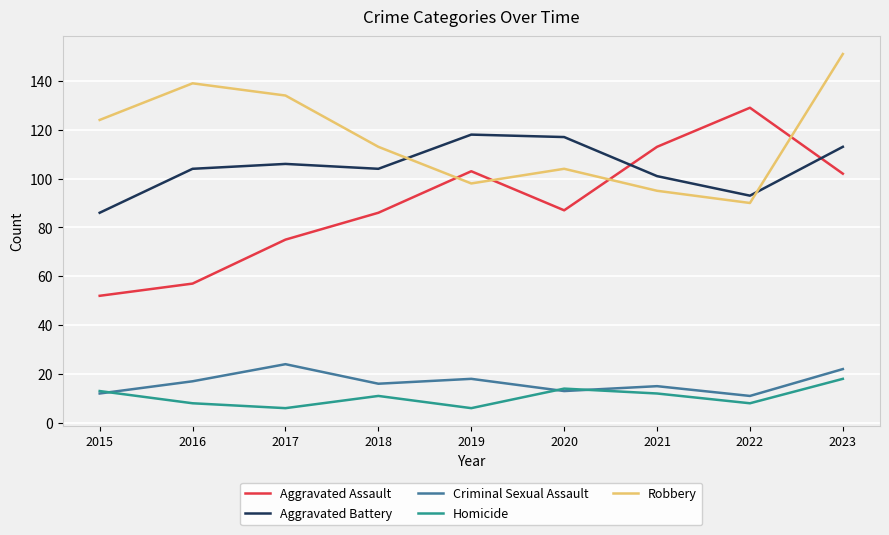

Count the number of categories in the chart.

9